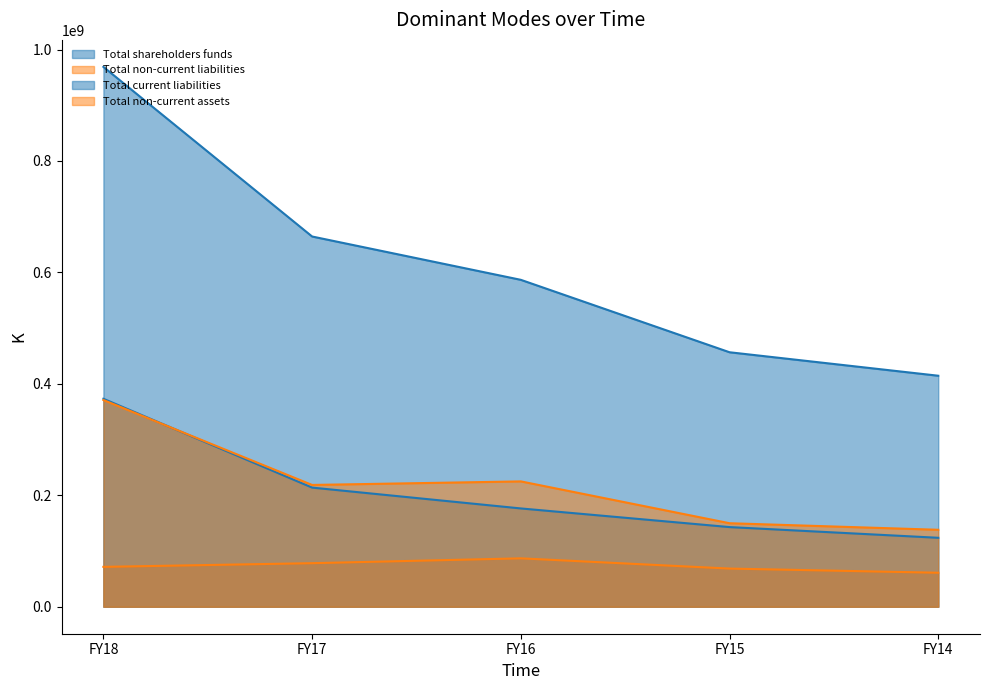

True or false: Total current liabilities has more than 0 interior local peaks.

False